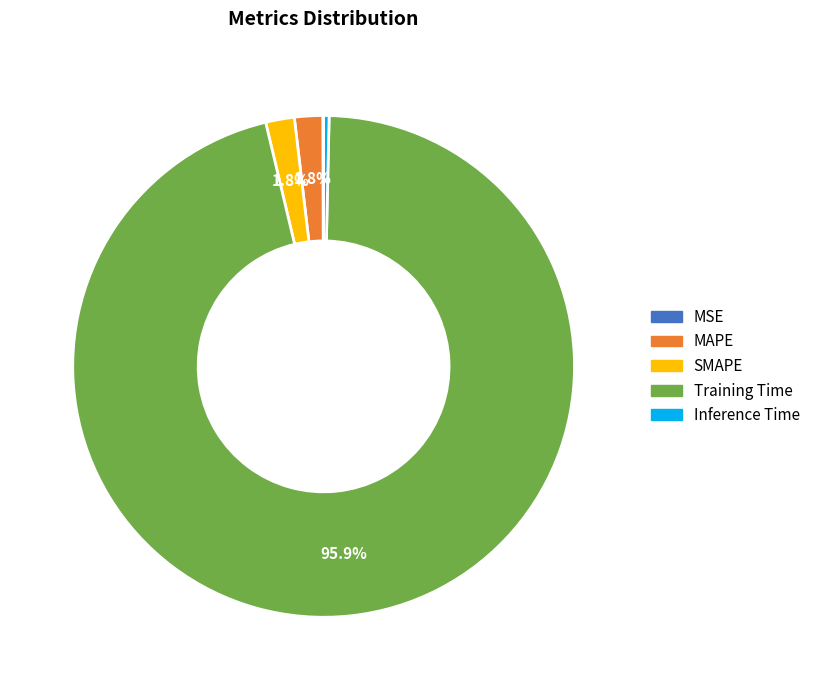

Which category accounts for the majority?

Training Time